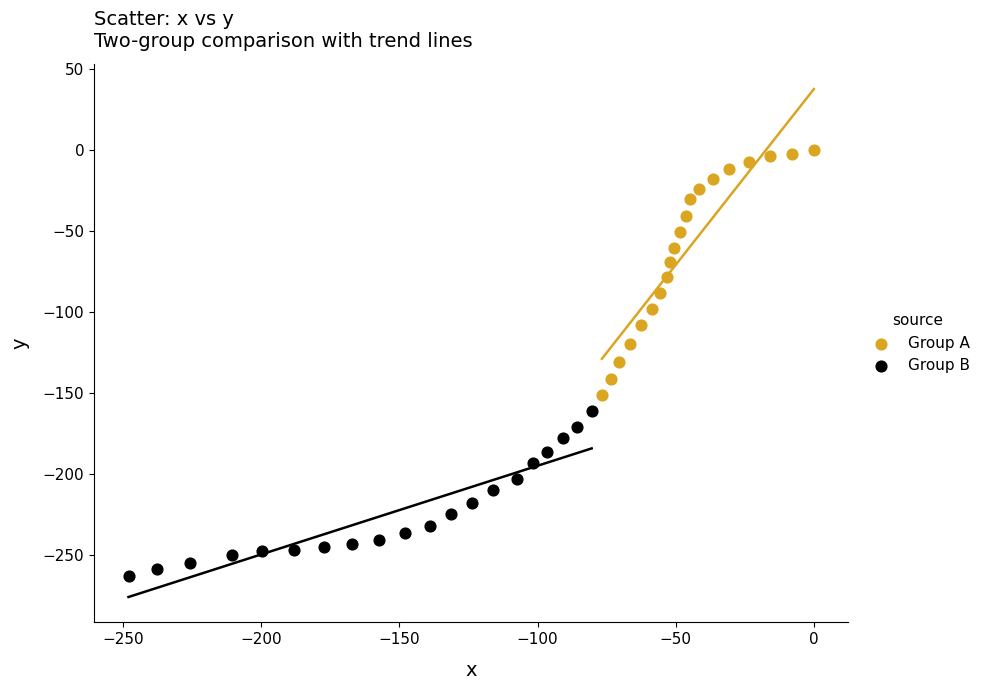

Which series reaches the minimum Y coordinate?

Group B